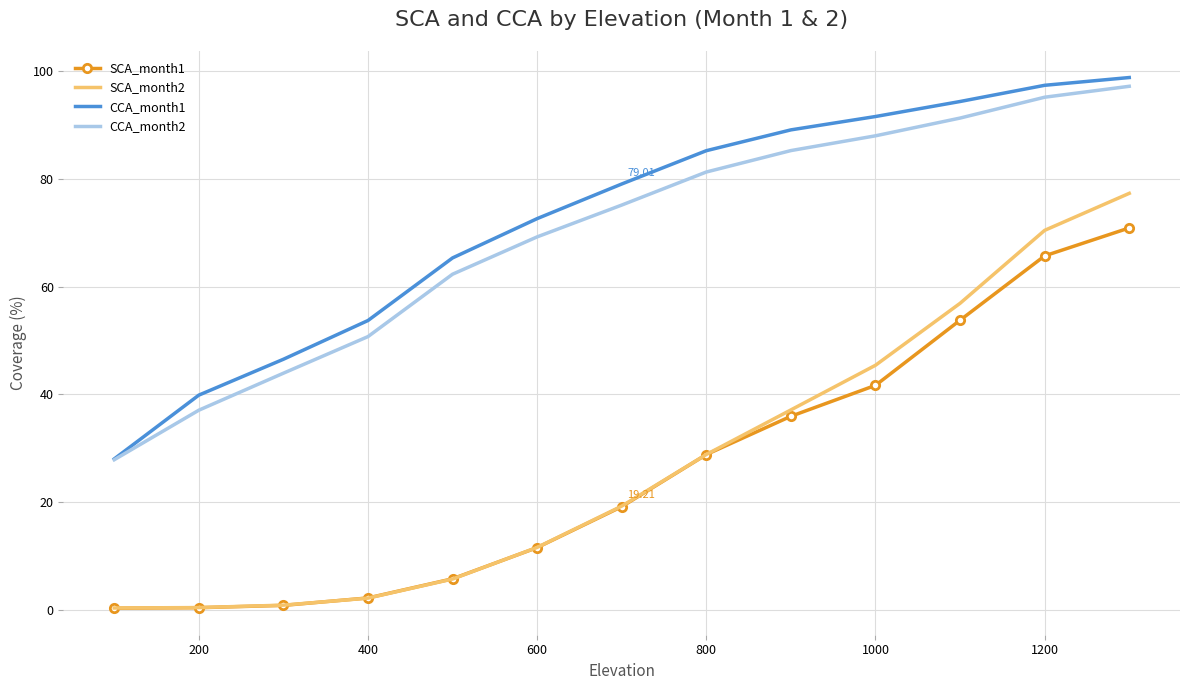

True or false: SCA_month1 and CCA_month1 intersect in this chart.

False